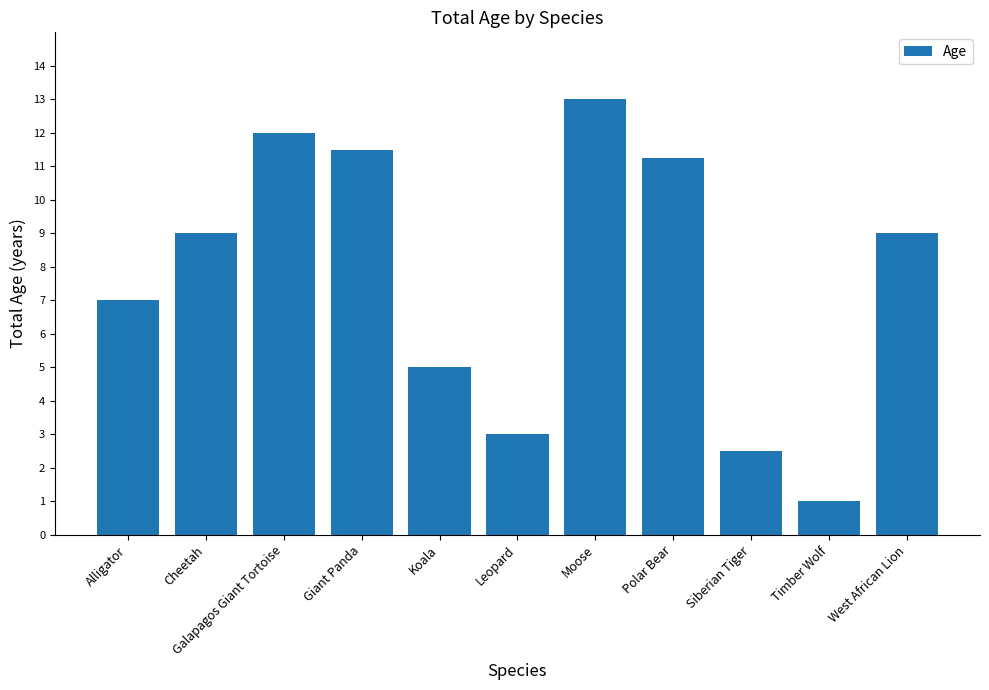

The chart shows a value of 20.6 at Moose. True or false?

False